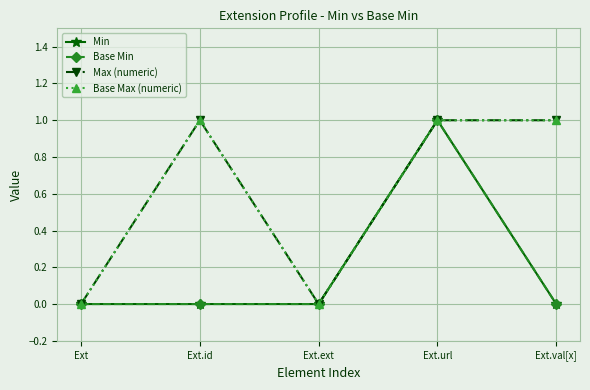

True or false: Max (numeric) and Base Max (numeric) intersect in this chart.

False